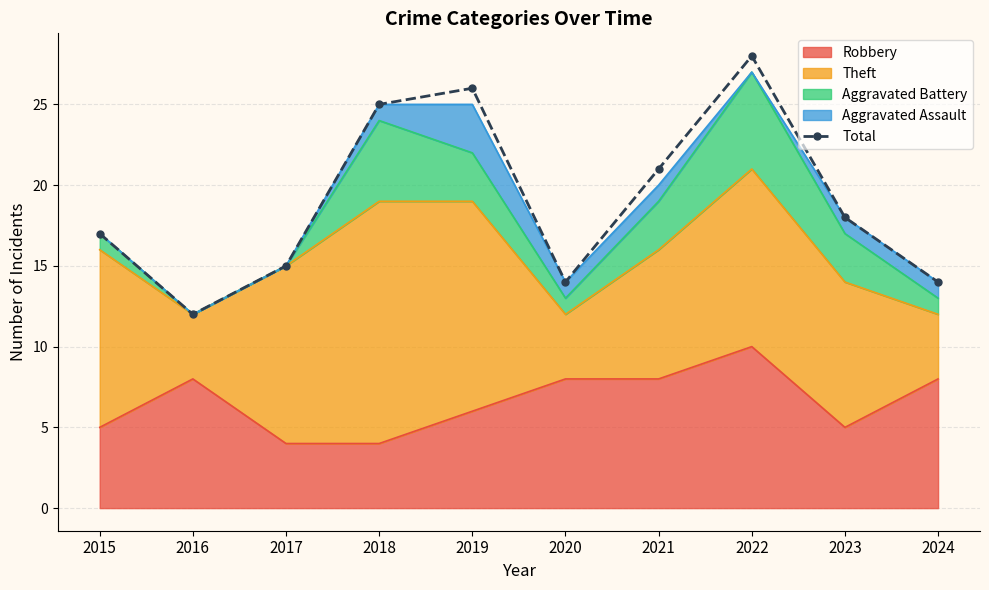

What is the change in value from 2015 to 2022?

+11